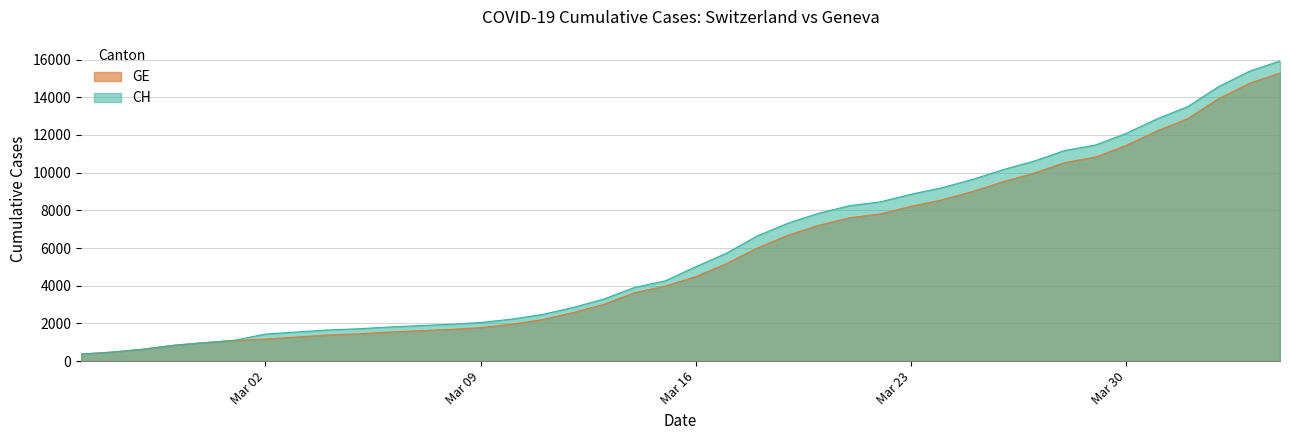

True or false: CH and GE cross at least once.

False